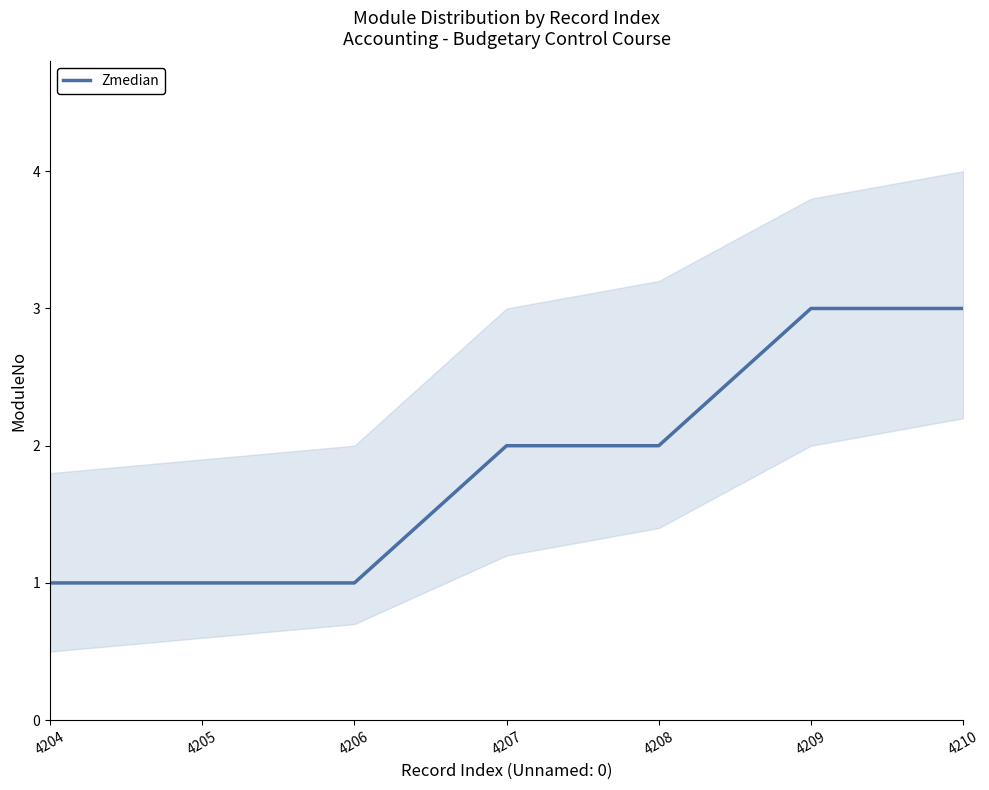

What is the minimum value shown in the chart?

1